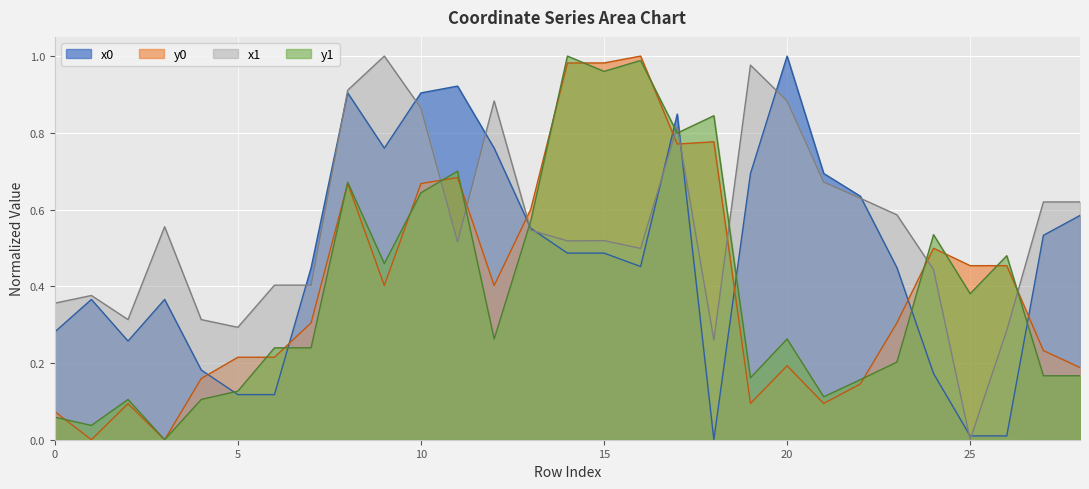

Reading left to right, list all the values displayed in this chart.

x0: 0.3	0.4	0.3	0.4	0.2	0.1	0.1	0.4	0.9	0.8	0.9	0.9	0.8	0.6	0.5	0.5	0.5	0.8	0.0	0.7	1.0	0.7	0.6	0.4	0.2	0.0	0.0	0.5	0.6
y0: 0.1	0.0	0.1	0.0	0.2	0.2	0.2	0.3	0.7	0.4	0.7	0.7	0.4	0.6	1.0	1.0	1.0	0.8	0.8	0.1	0.2	0.1	0.1	0.3	0.5	0.5	0.5	0.2	0.2
x1: 0.4	0.4	0.3	0.6	0.3	0.3	0.4	0.4	0.9	1.0	0.9	0.5	0.9	0.5	0.5	0.5	0.5	0.8	0.3	1.0	0.9	0.7	0.6	0.6	0.4	0.0	0.3	0.6	0.6
y1: 0.1	0.0	0.1	0.0	0.1	0.1	0.2	0.2	0.7	0.5	0.6	0.7	0.3	0.6	1.0	1.0	1.0	0.8	0.8	0.2	0.3	0.1	0.2	0.2	0.5	0.4	0.5	0.2	0.2